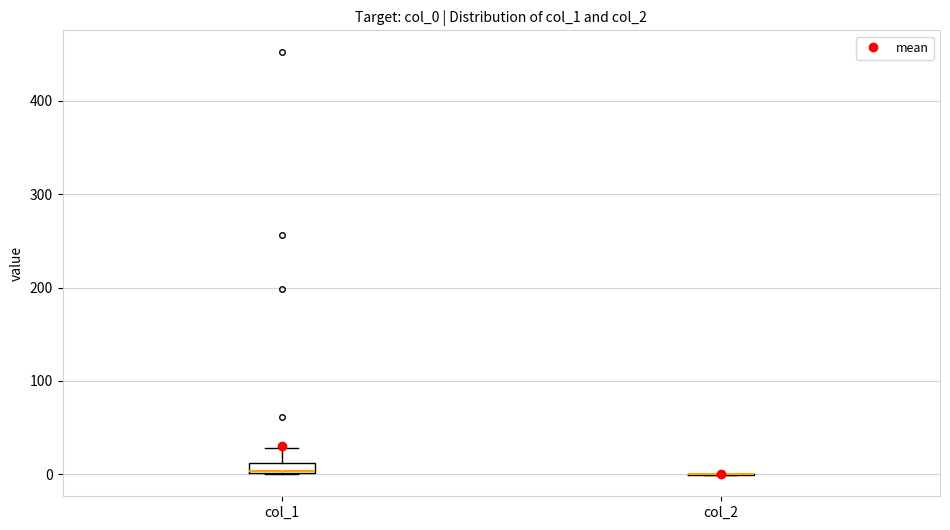

Comparing the boxes themselves (not the whiskers), which one is the tallest?

col_1